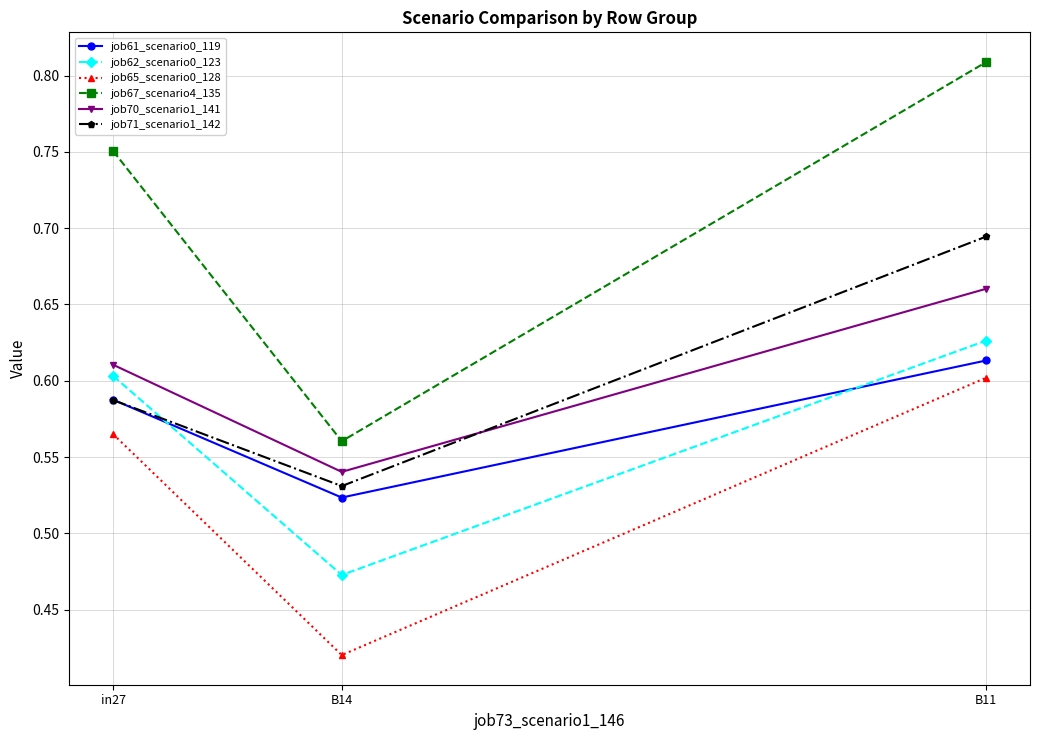

What is the difference between the job71_scenario1_142 values at B14 and B11?

0.2